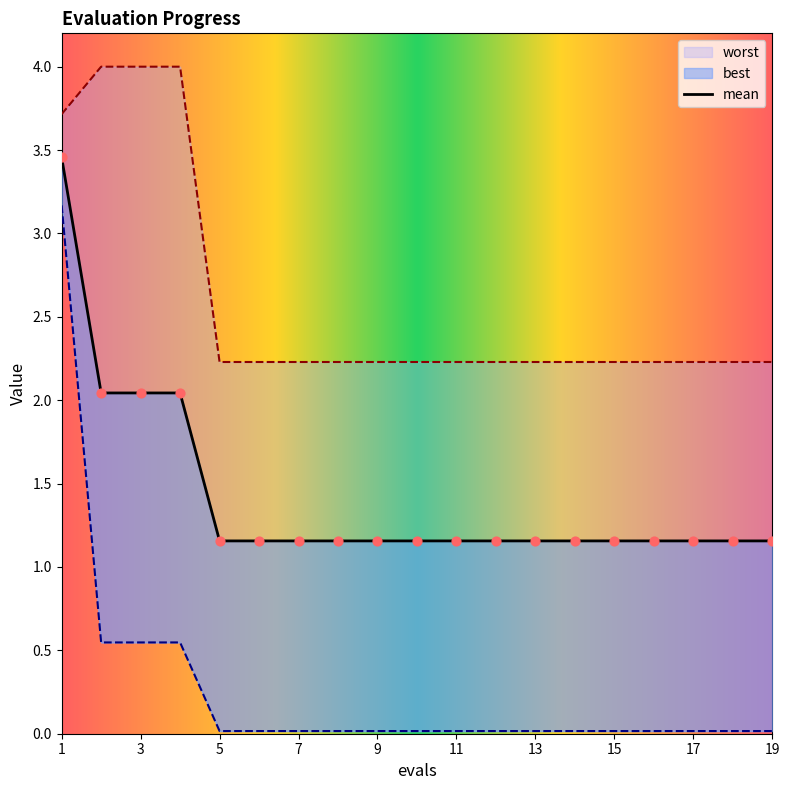

What are all the series names shown in the legend?

mean, best, worst